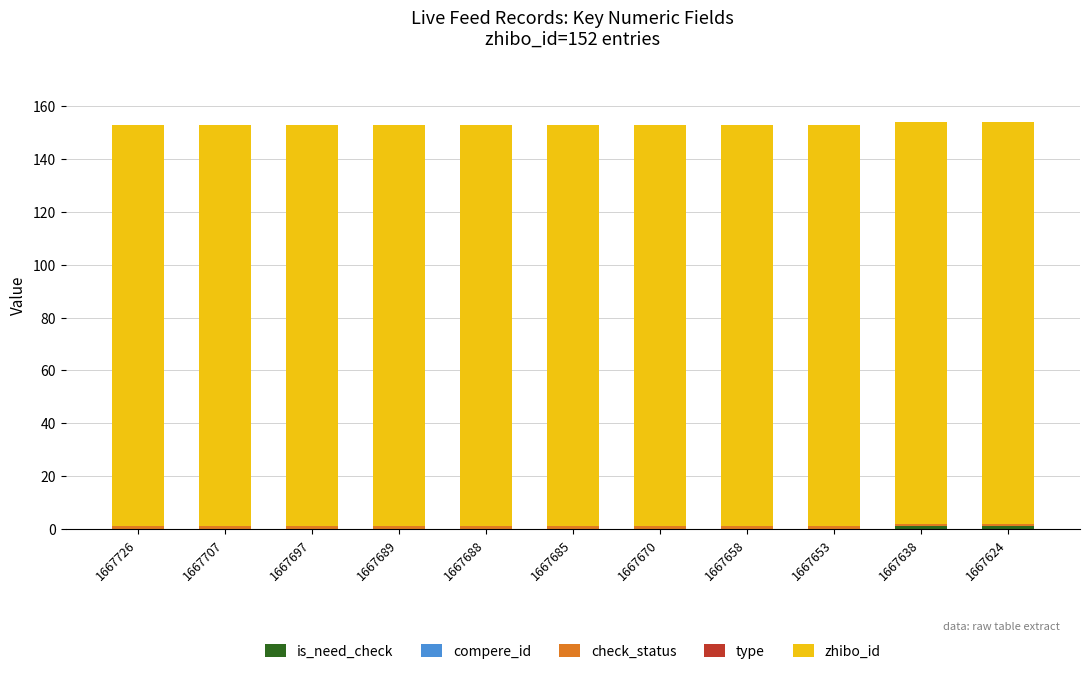

Between 1667697 and 1667653, which series saw the biggest shift?

is_need_check